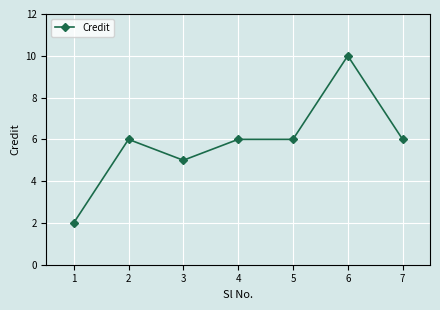

The value at 1 is 1. True or false?

False